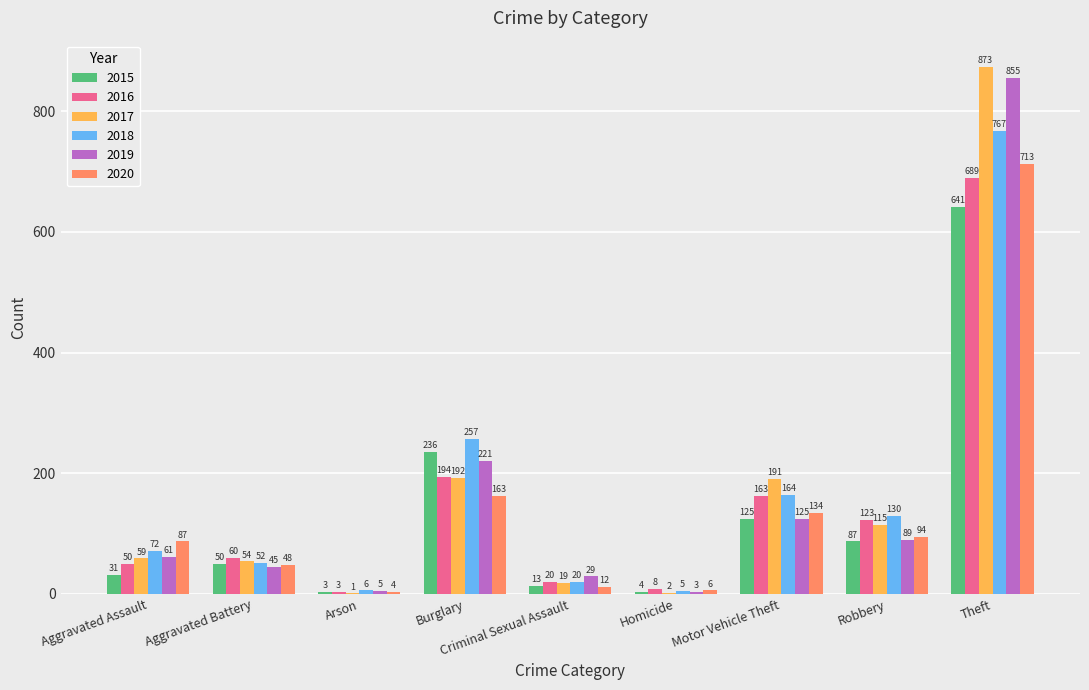

What is the sum of all 2020 values?

1261